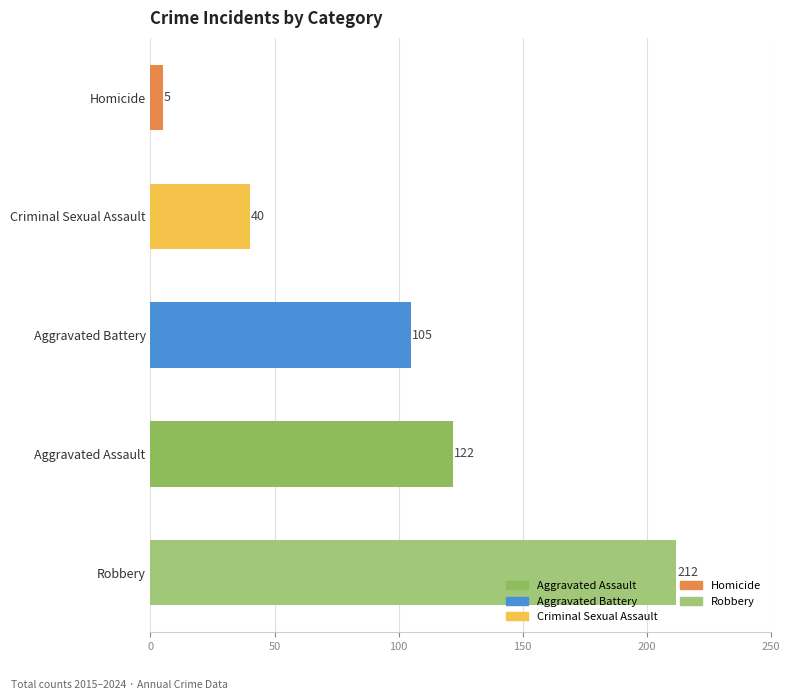

Which series has the largest range (max minus min)?

Robbery